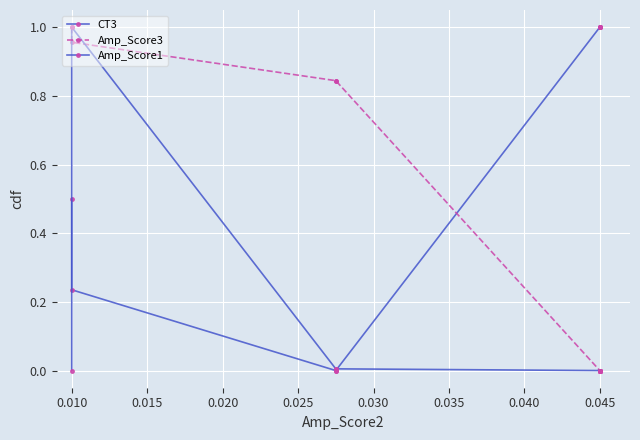

Is this an area chart (filled region under the line)?

No